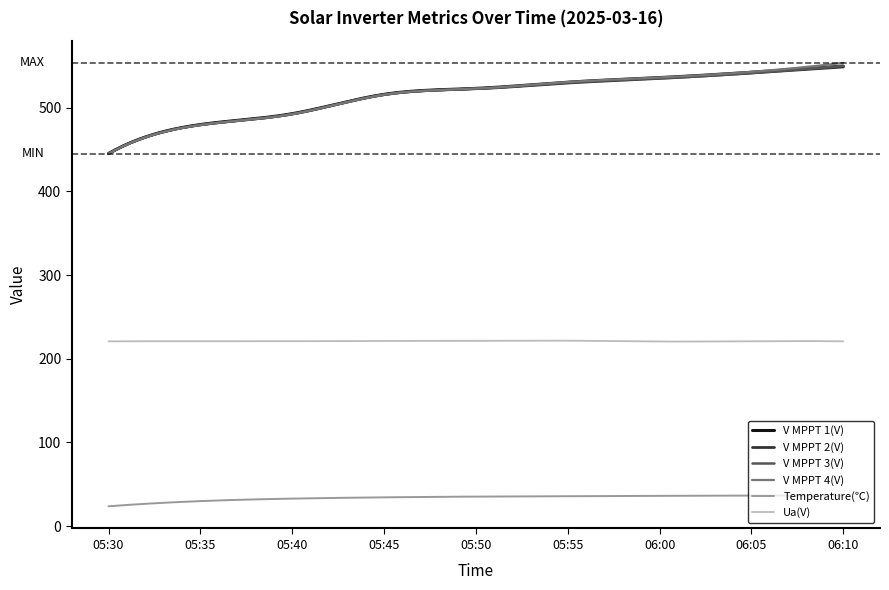

Which series has the largest range (max minus min)?

V MPPT 4(V)